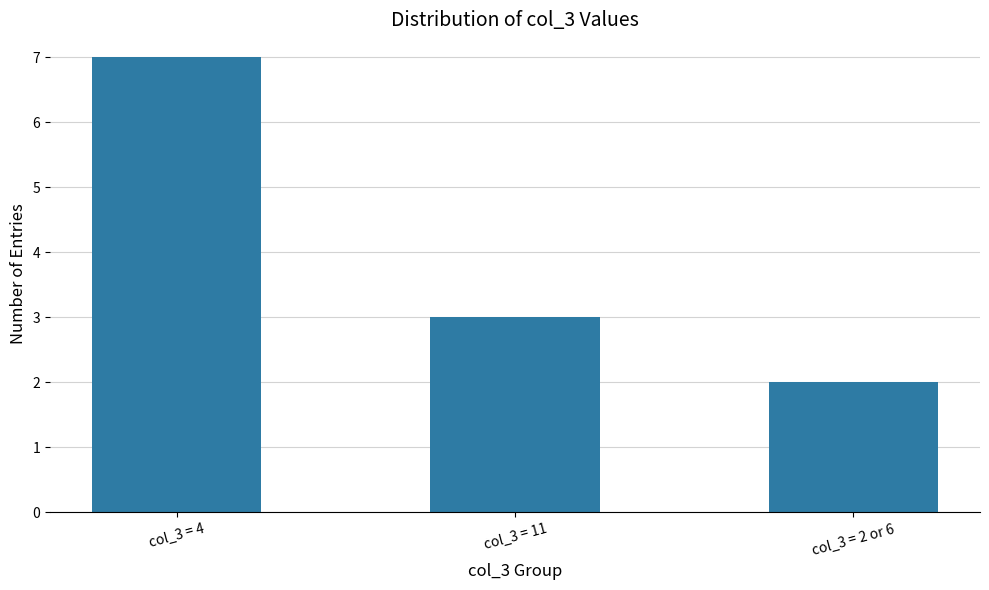

Reading left to right, what are all the values shown in this chart?

7	3	2